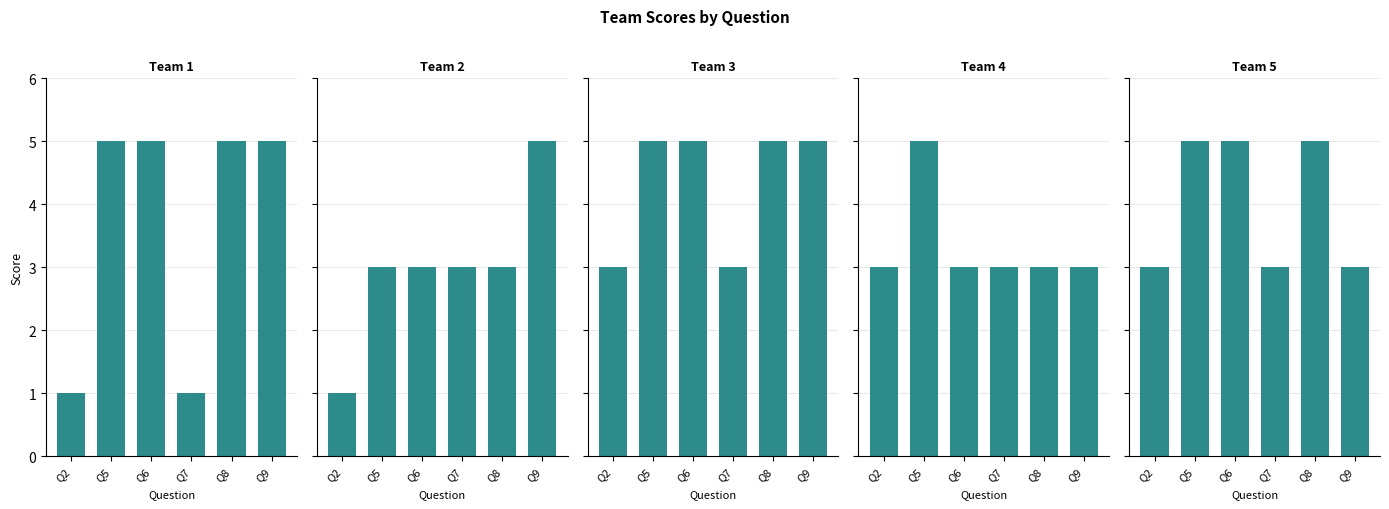

Rank the series at Q5 from highest to lowest value.

Team 1, Team 3, Team 4, Team 5, Team 2